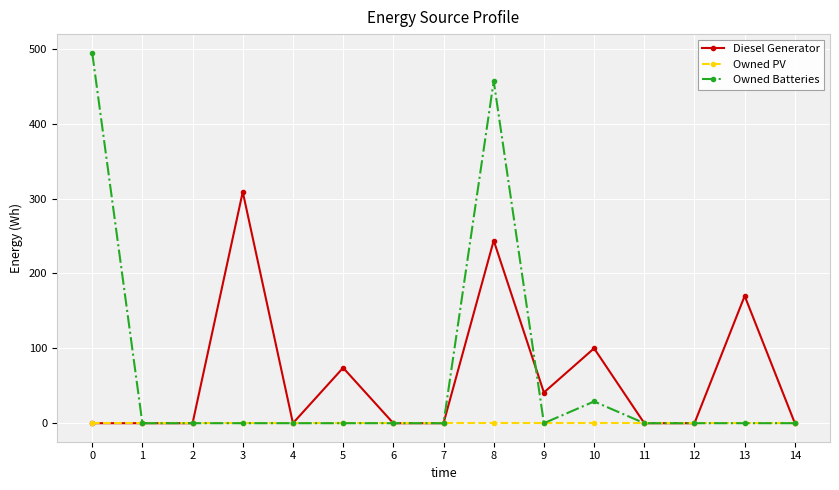

True or false: Owned Batteries has a value of -240.6 at 11.

False